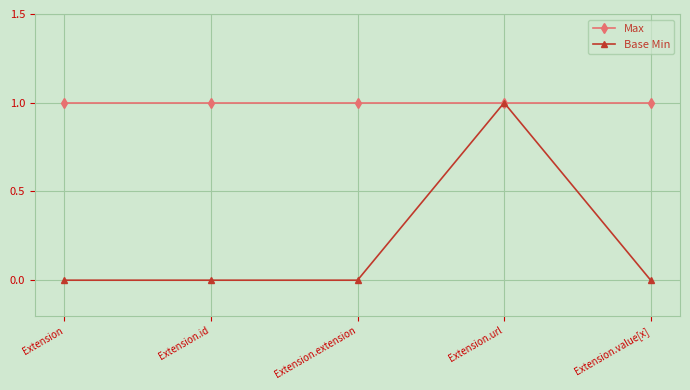

True or false: Max has a value of 2 at Extension.id.

False